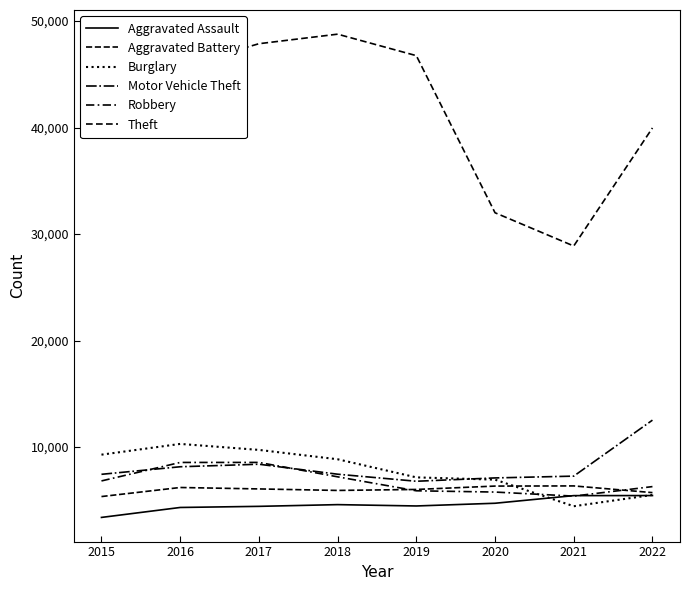

Is this an area chart (filled region under the line)?

No